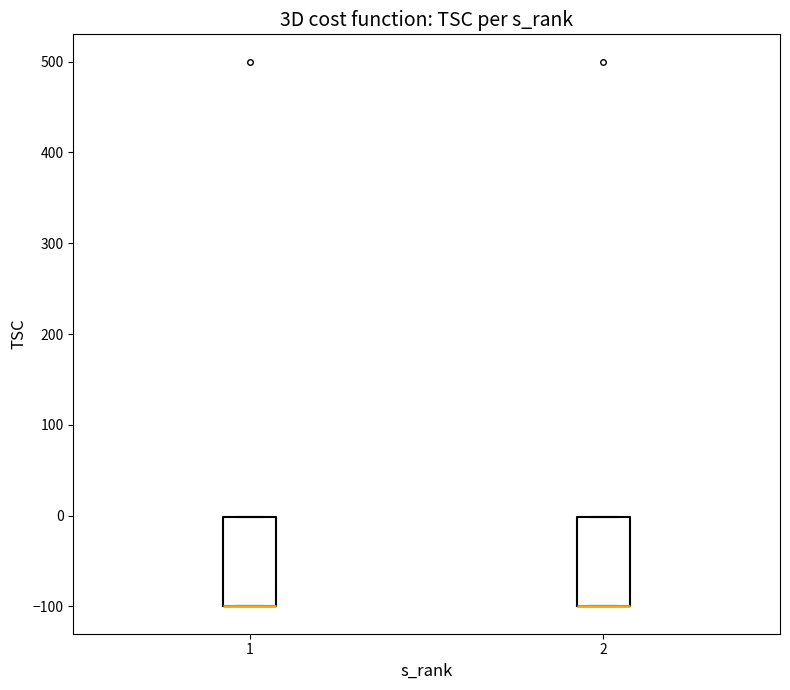

Reading left to right, transcribe this box plot: for each box, give where its median line is, the range the box spans, and where its two whiskers end, as read against the y-axis. The values are not printed on the chart, so give them approximately, as read against the axis.

1: median -100 (drawn on the box's lower edge), box -100 to 0, whiskers -100 to 0
2: median -100 (drawn on the box's lower edge), box -100 to 0, whiskers -100 to 0